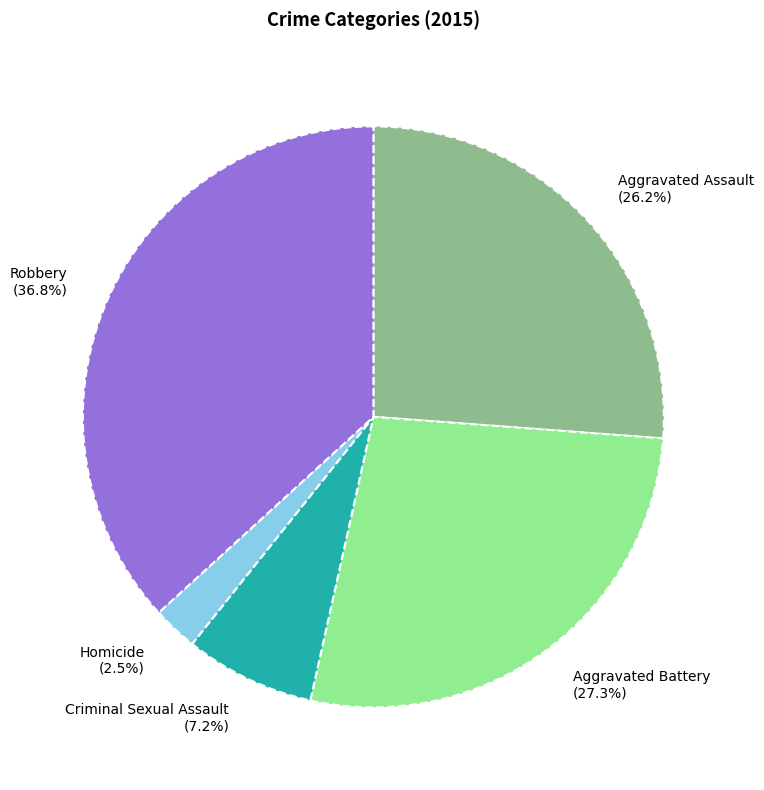

Is there any slice that represents more than half of the pie?

No